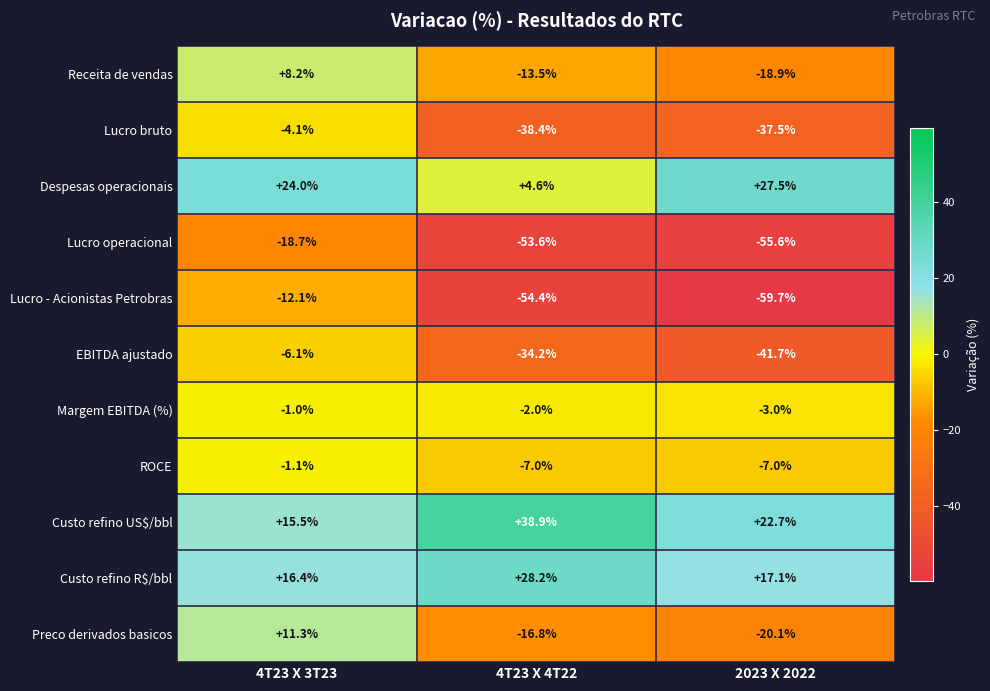

What is the minimum value shown in the chart?

-59.7